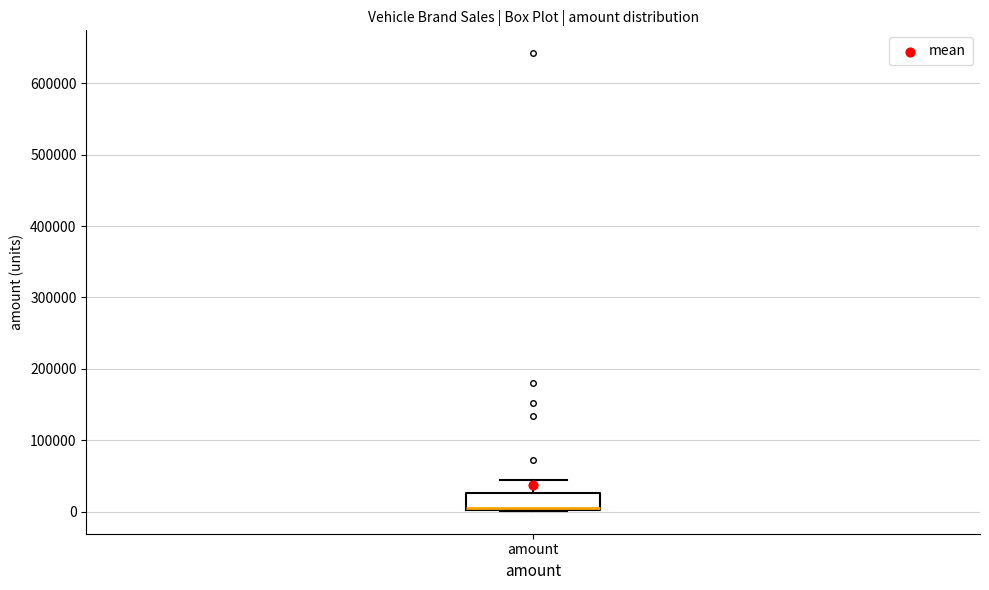

Where is the upper edge of the box for amount on the y-axis? The values are not printed on the chart, so give them approximately, as read against the axis.

30000